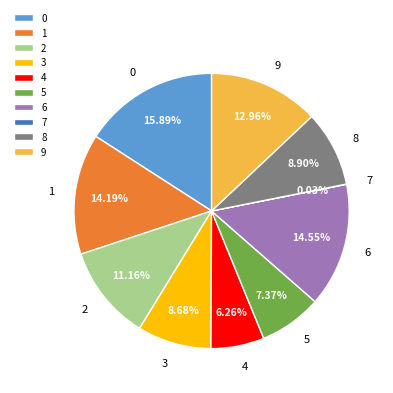

What percentage is the 6 slice, to the nearest percent?

15%